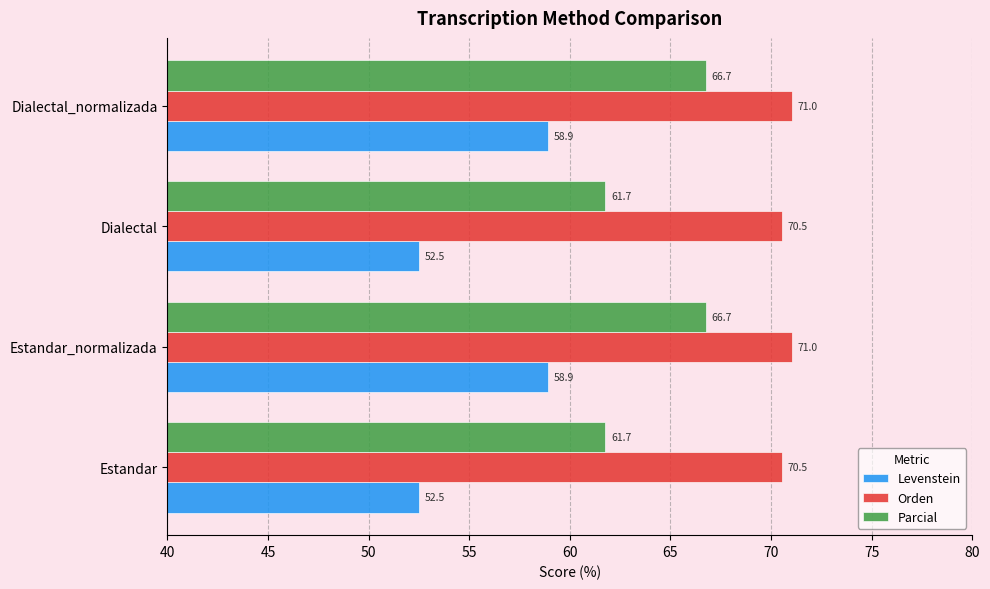

What is the spread (max minus min) of values at Estandar?

18.0